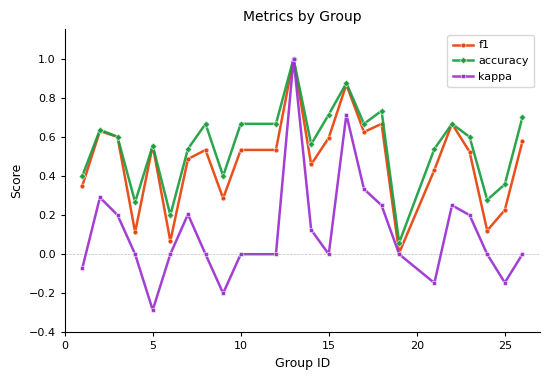

What is the highest value of the accuracy series?

1.0